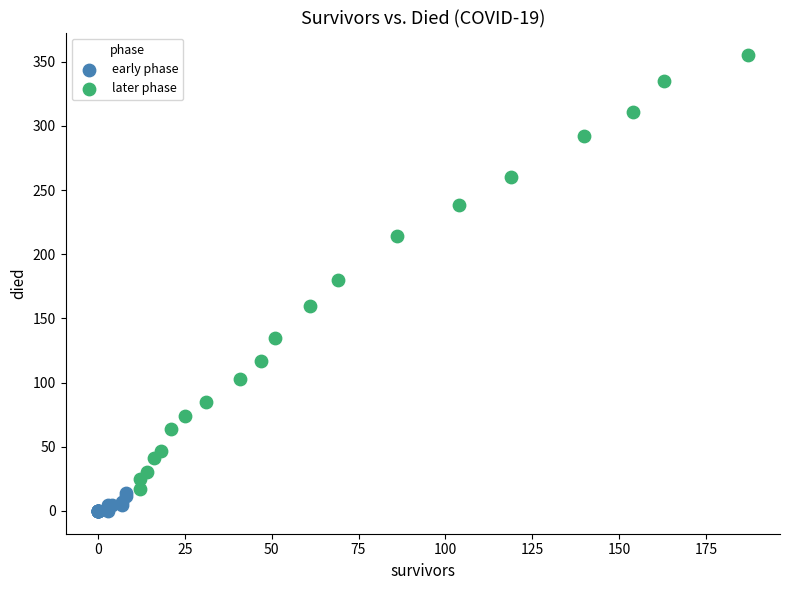

Which series reaches the maximum Y coordinate?

later phase